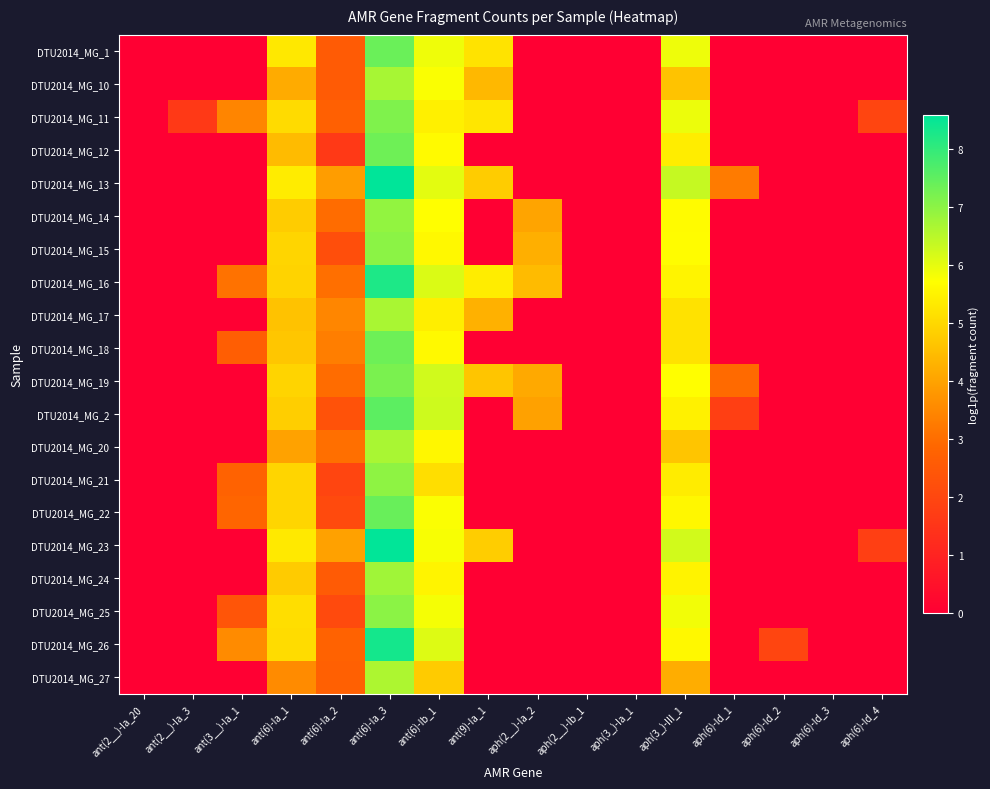

Between aph(6)-Id_4 and ant(6)-Ia_3, which is larger?

ant(6)-Ia_3